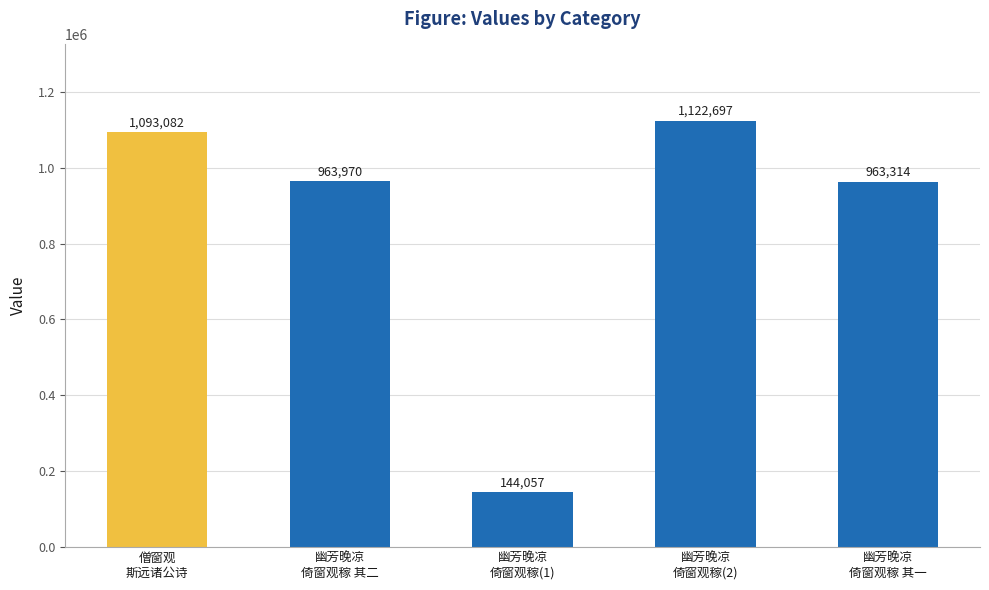

At which category does the chart reach its peak across all series?

幽芳晚凉
倚窗观稼(2)